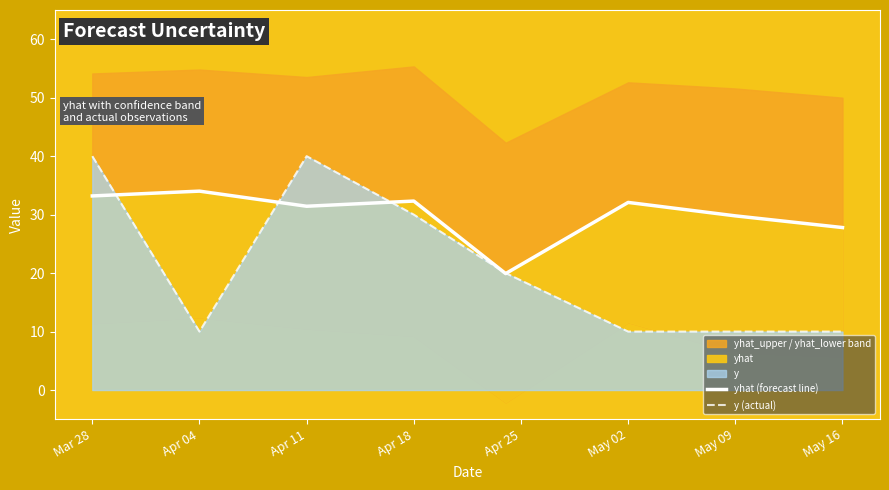

Which series ends up on top after the final intersection of yhat (forecast line) and y (actual)?

yhat (forecast line)